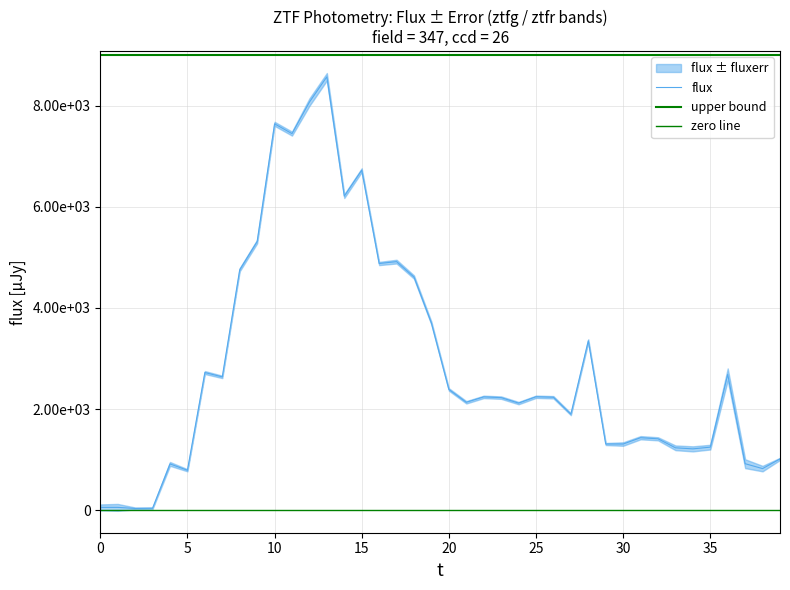

Reading left to right, extract all data points from this chart.

59.1	59.1	37.7	42.9	918.4	792.7	2724.3	2638.5	4756.0	5313.5	7640.0	7446.7	8069.2	8569.8	6211.3	6723.8	4879.3	4916.6	4611.7	3699.9	2390.5	2136.4	2242.8	2228.4	2120.2	2245.6	2235.8	1901.0	3352.7	1311.3	1310.9	1436.1	1414.7	1236.6	1215.7	1249.6	2687.7	922.3	825.6	1017.0